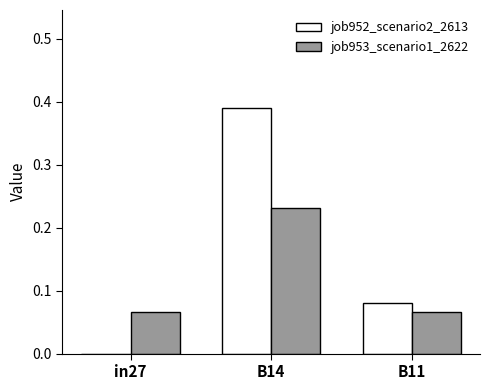

Is the value of job953_scenario1_2622 at in27 greater than the value of job952_scenario2_2613 at B14?

No